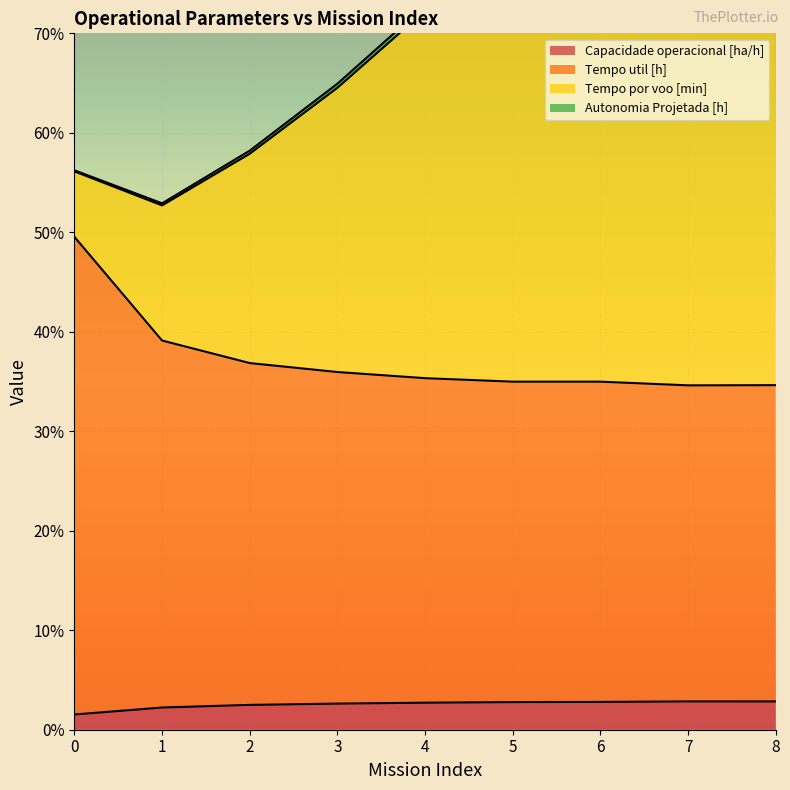

The Capacidade operacional [ha/h] series shows 2.8 at 8. True or false?

True